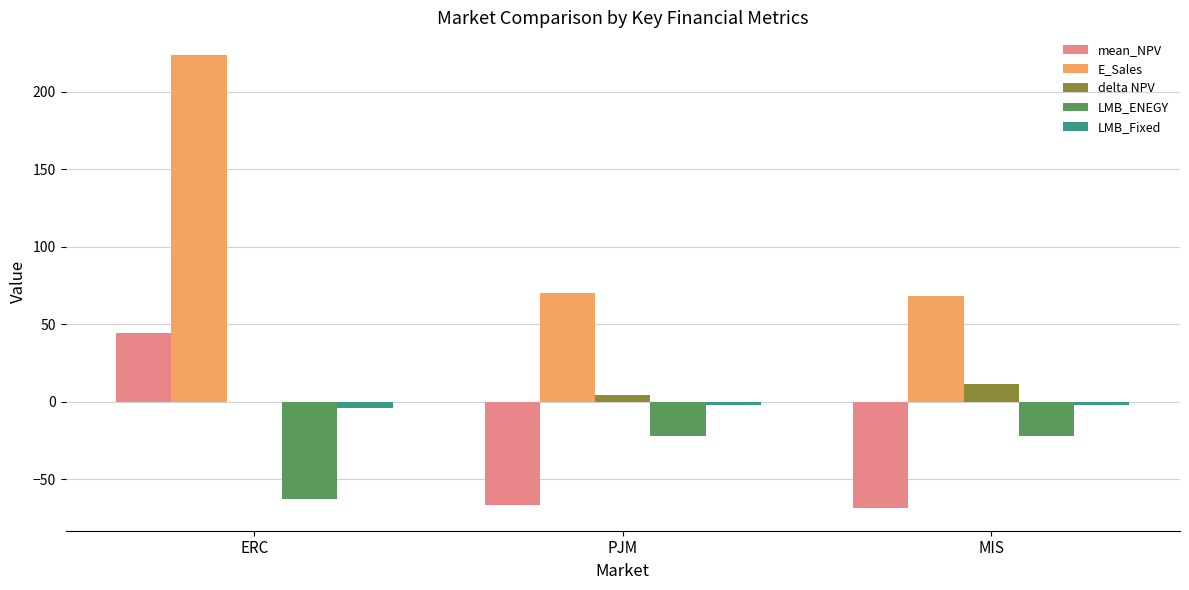

Is the value of delta NPV at MIS greater than the value of LMB_ENEGY at ERC?

Yes